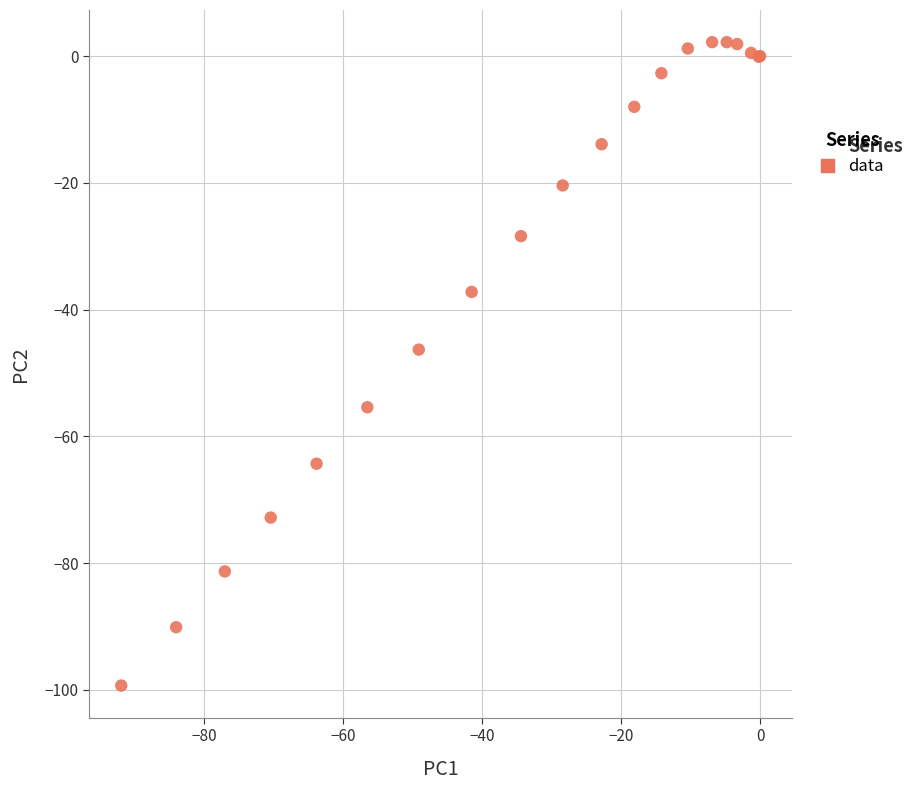

What Y value in the scatter plot is closest to -48?

-46.3